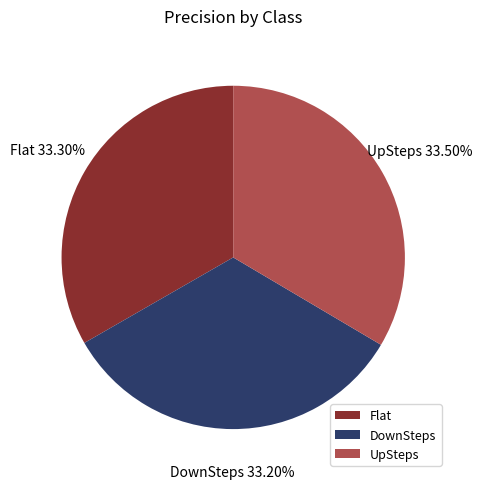

Is the sum of DownSteps and UpSteps greater than half?

Yes